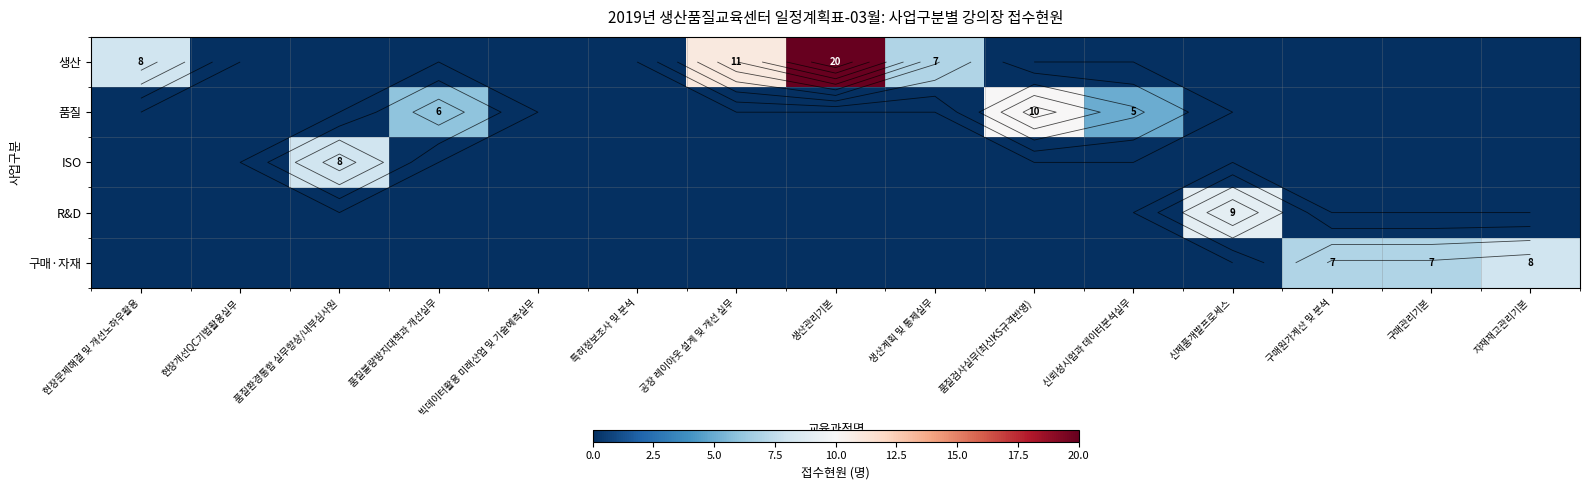

Count the number of data series in this chart.

5